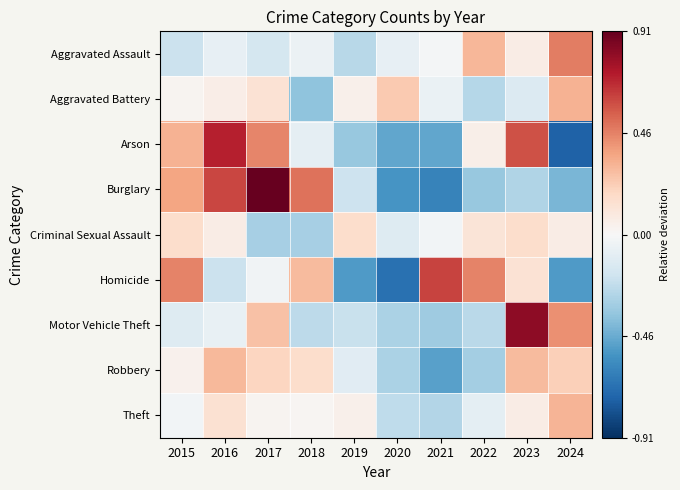

What is the minimum value shown in the chart?

-0.7